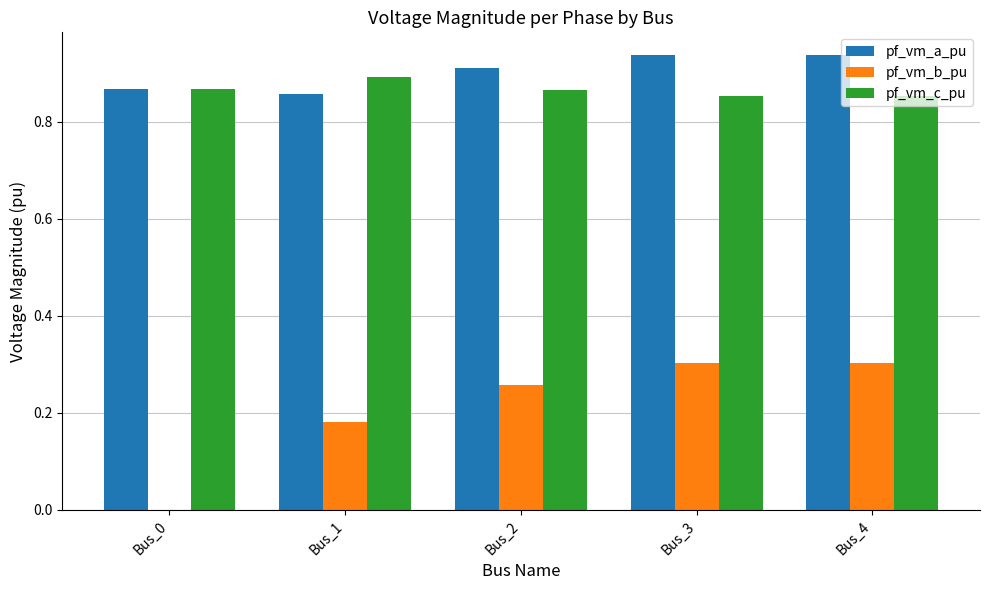

What is the total value across all series at Bus_0?

1.7